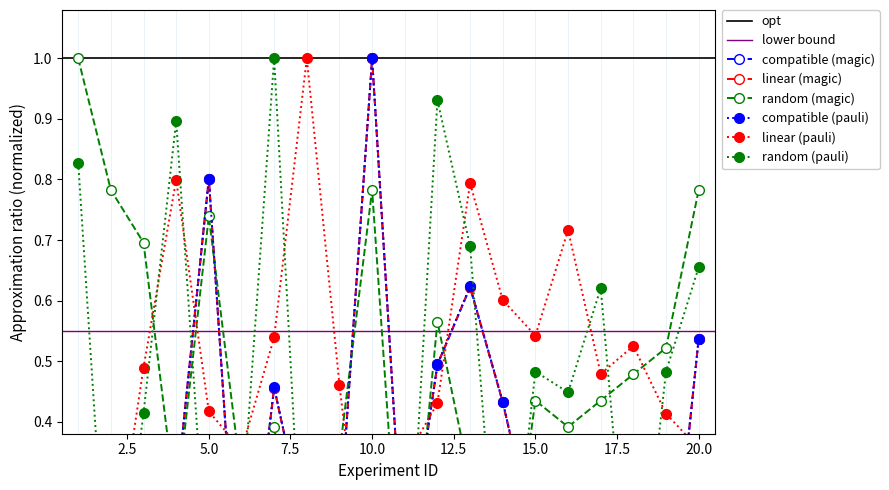

What is the difference between the cost_std values at 18 and 5?

0.1